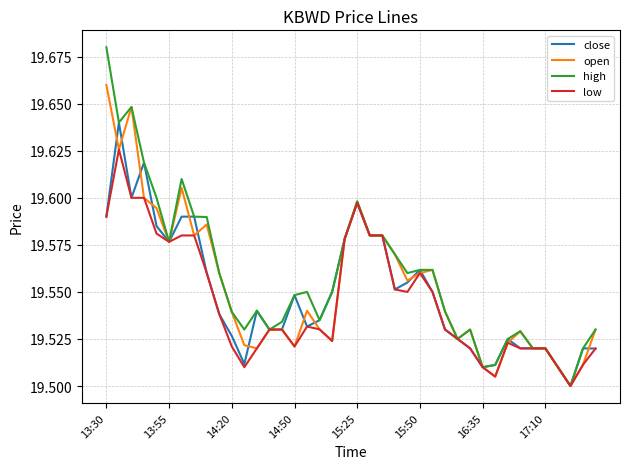

Which series has the largest range (max minus min)?

high